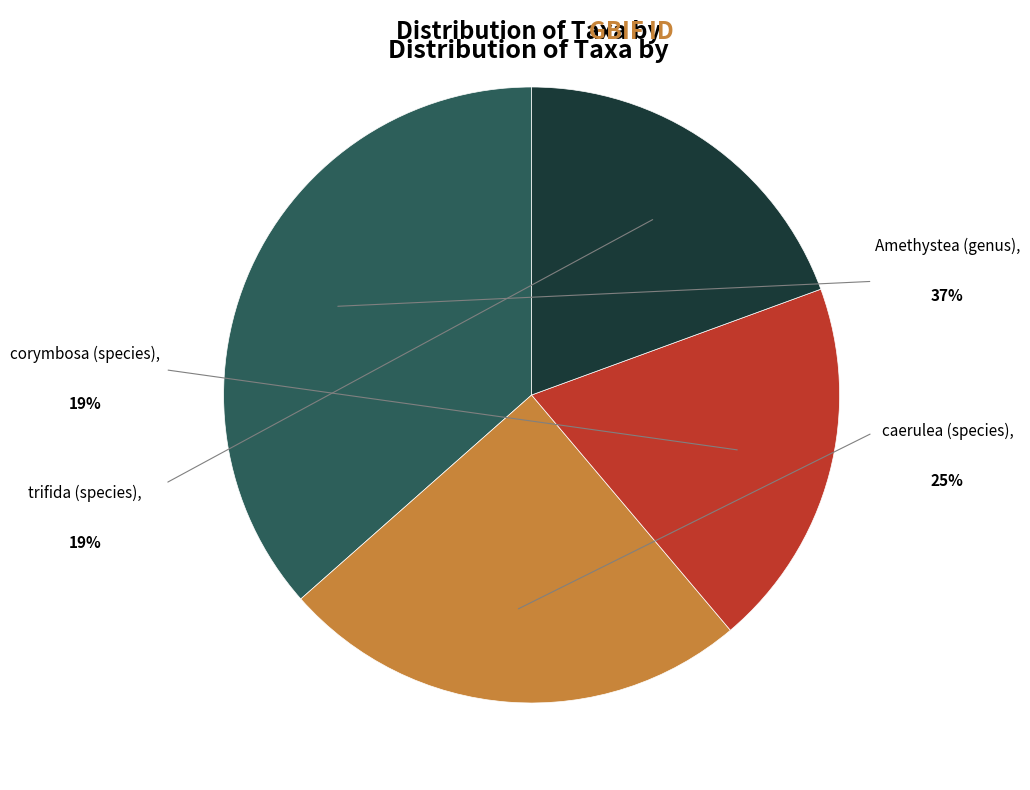

Which has a higher value, trifida (species) or caerulea (species)?

caerulea (species)